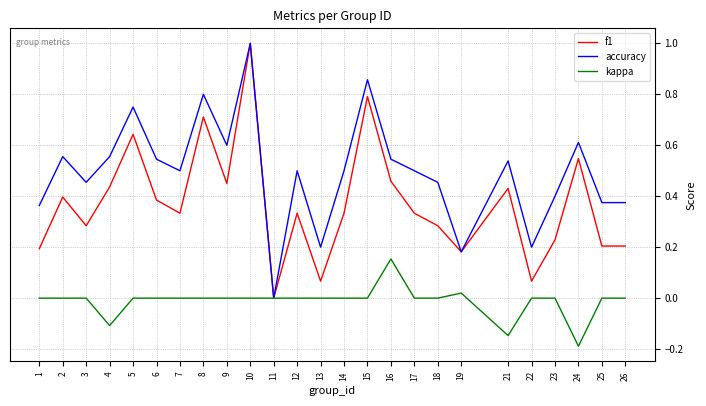

Rank the series at 25 from lowest to highest value.

kappa, f1, accuracy